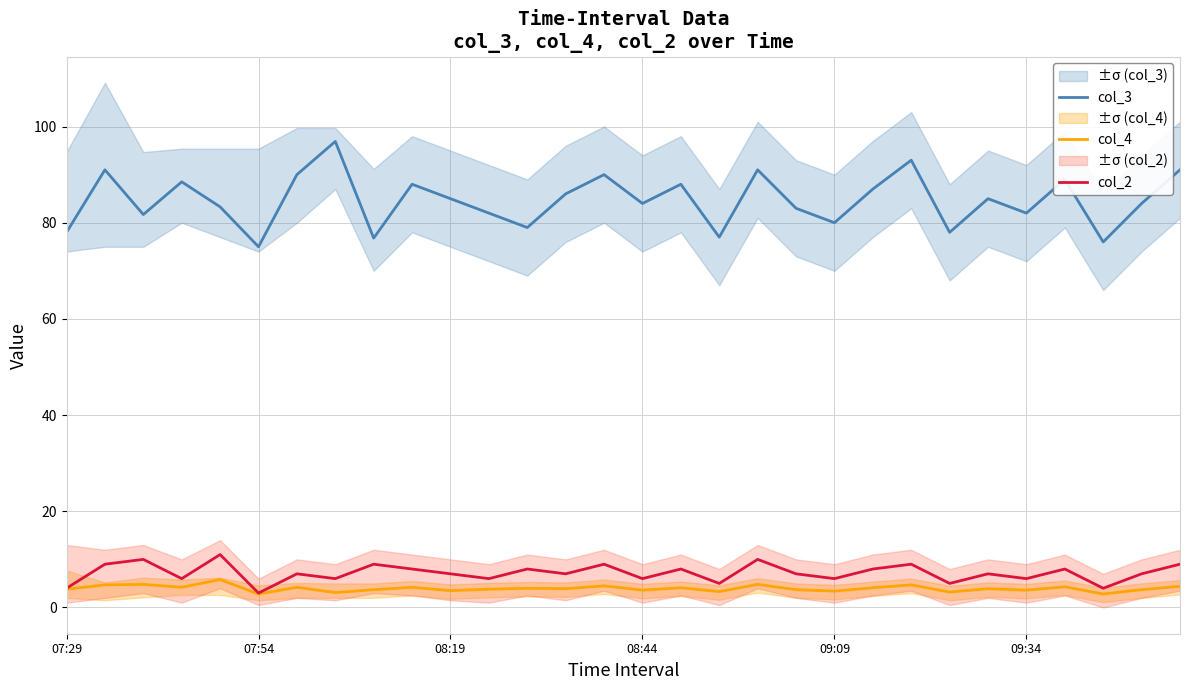

What is the minimum value for col_2?

3.0